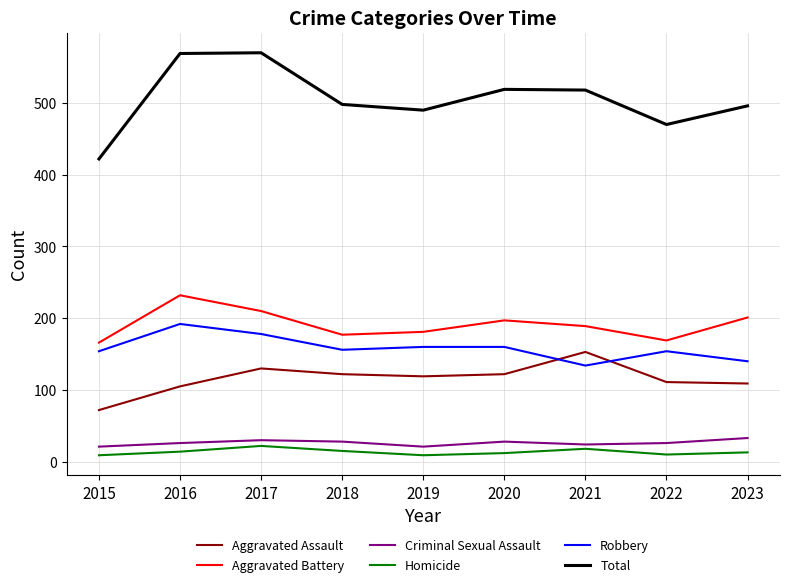

True or false: Criminal Sexual Assault and Homicide cross at least once.

False